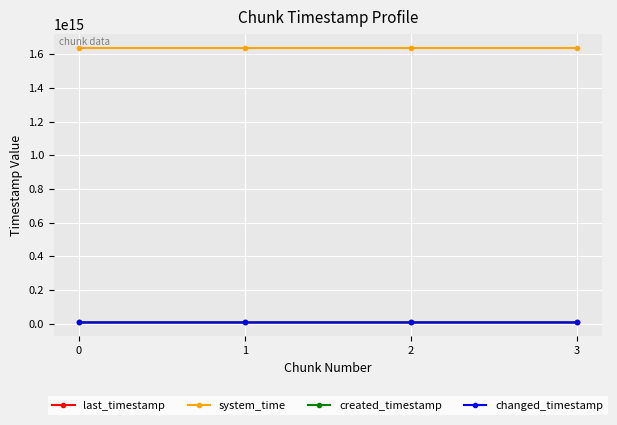

Does the chart have visible grid lines?

Yes